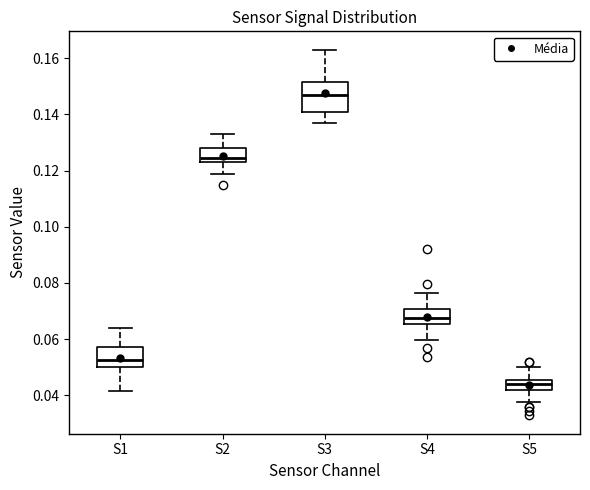

Reading left to right, read every box against the y-axis: the position of its median line, the range the box covers, and the ends of its whiskers. The values are not printed on the chart, so give them approximately, as read against the axis.

S1: median 0.052, box 0.050 to 0.058, whiskers 0.042 to 0.064
S2: median 0.124 (just above the box's lower edge), box 0.124 to 0.128, whiskers 0.118 to 0.134
S3: median 0.148, box 0.142 to 0.152, whiskers 0.138 to 0.164
S4: median 0.068, box 0.066 to 0.070, whiskers 0.060 to 0.076
S5: median 0.044, box 0.042 to 0.046, whiskers 0.038 to 0.050